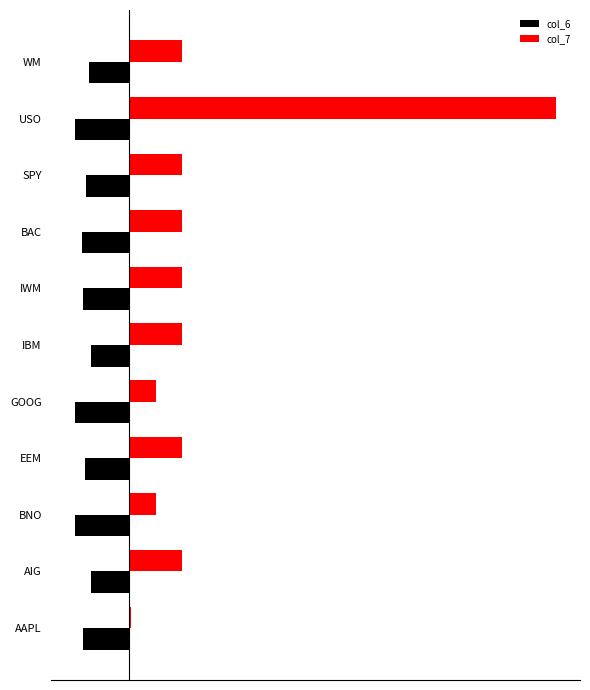

What are all the series names shown in the legend?

col_6, col_7